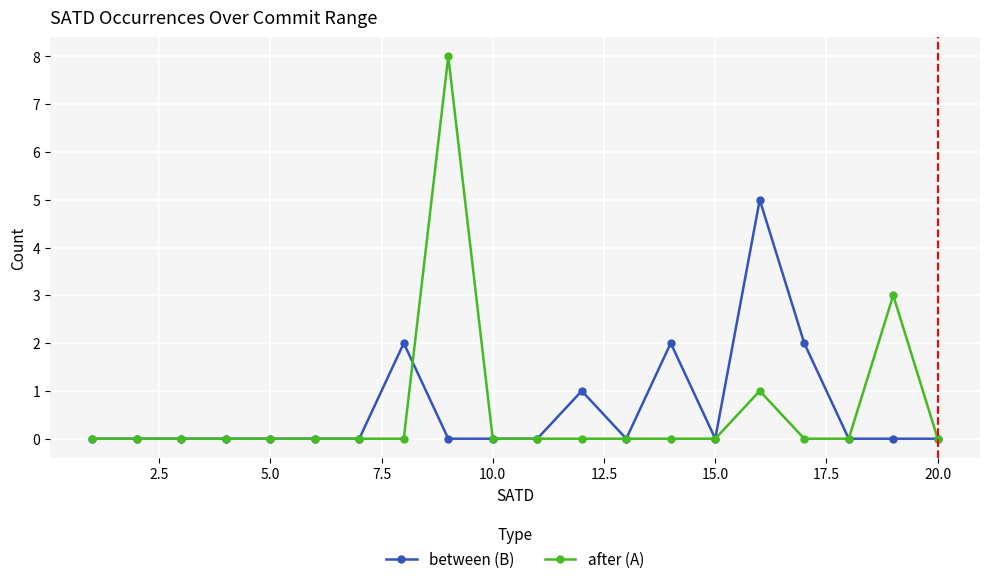

What is the maximum value for after (A)?

8